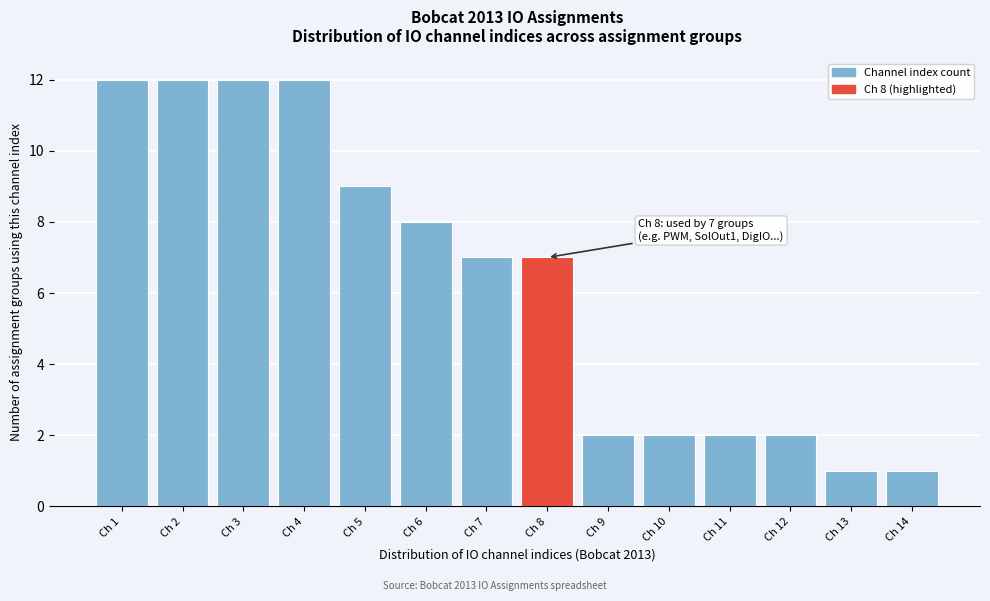

Reading left to right, what are all the values shown in this chart?

Ch 1=12	Ch 2=12	Ch 3=12	Ch 4=12	Ch 5=9	Ch 6=8	Ch 7=7	Ch 8=7	Ch 9=2	Ch 10=2	Ch 11=2	Ch 12=2	Ch 13=1	Ch 14=1